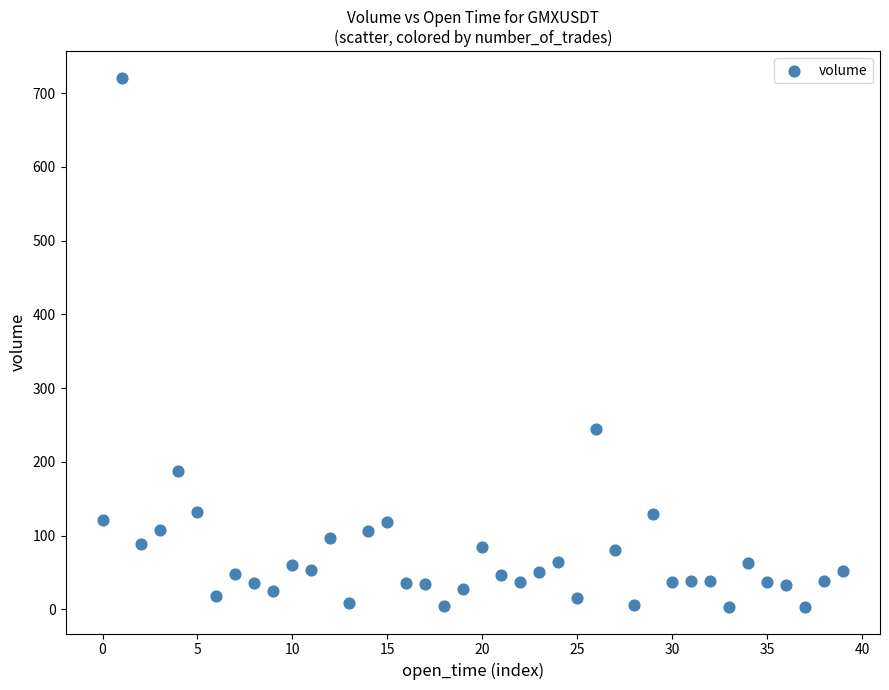

What Y value in the scatter plot is closest to 362?

244.8